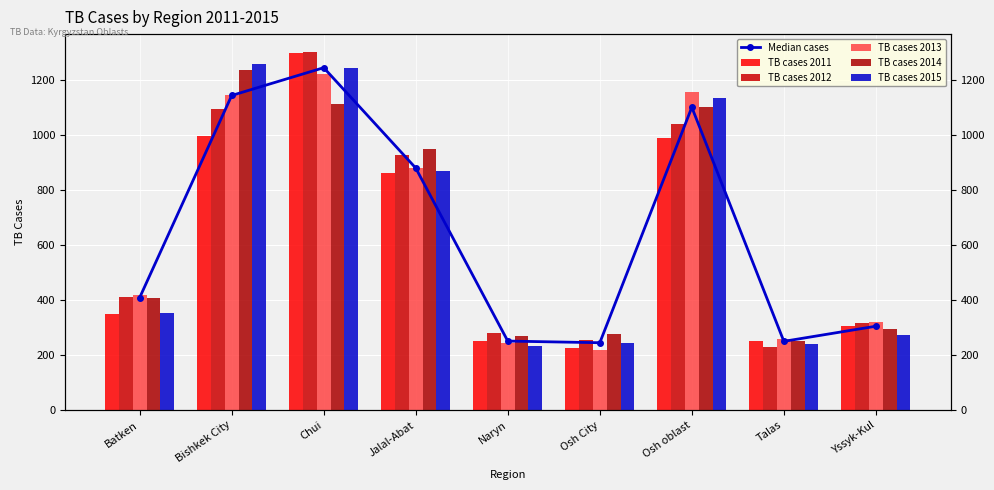

Is the value of Median cases at Yssyk-Kul greater than the value of TB cases 2015 at Osh oblast?

No